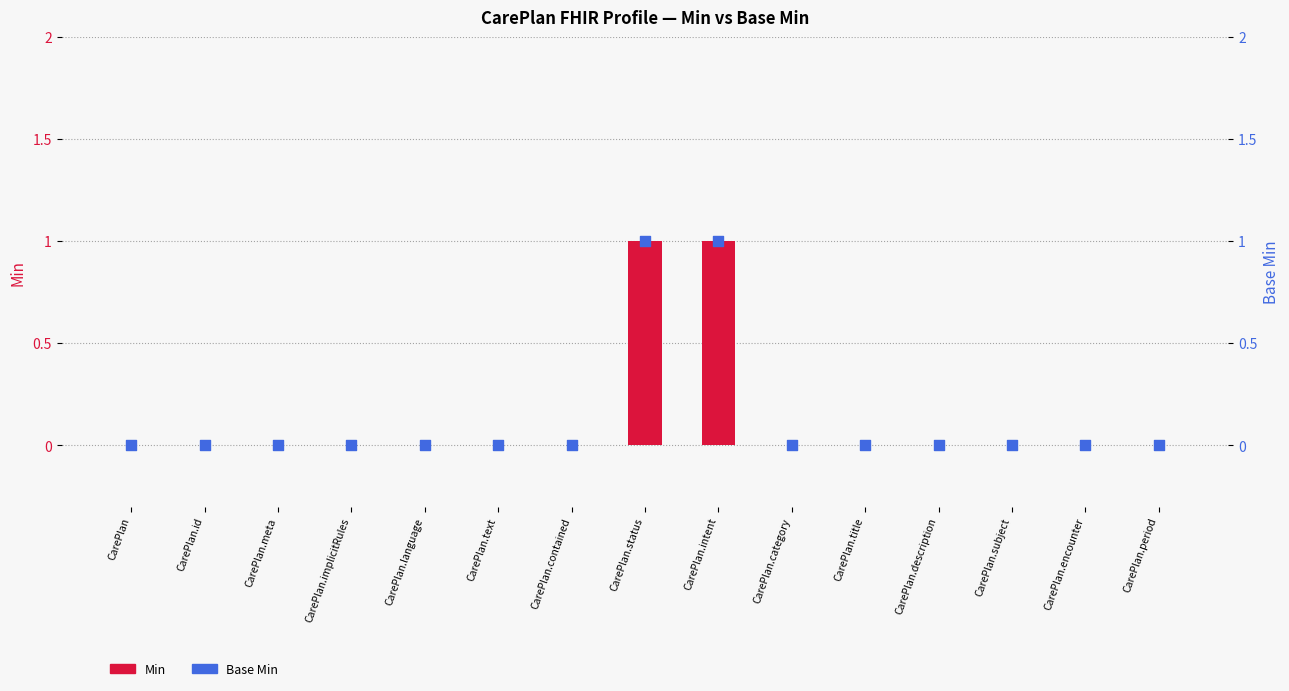

Which series has the widest spread of Y values?

Min